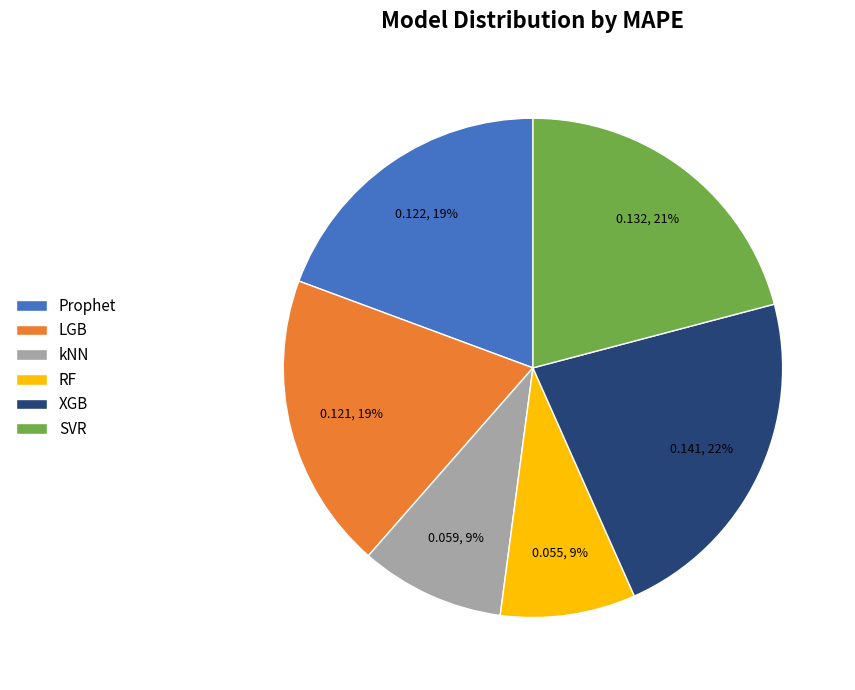

What percentage is the RF slice, to the nearest percent?

9%